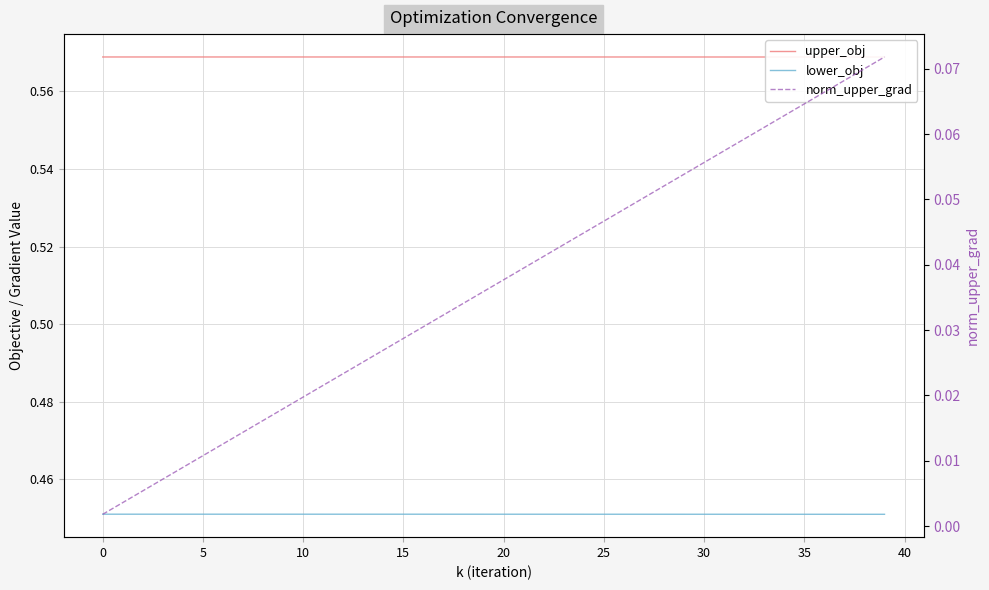

How many lines are shown in the chart?

3